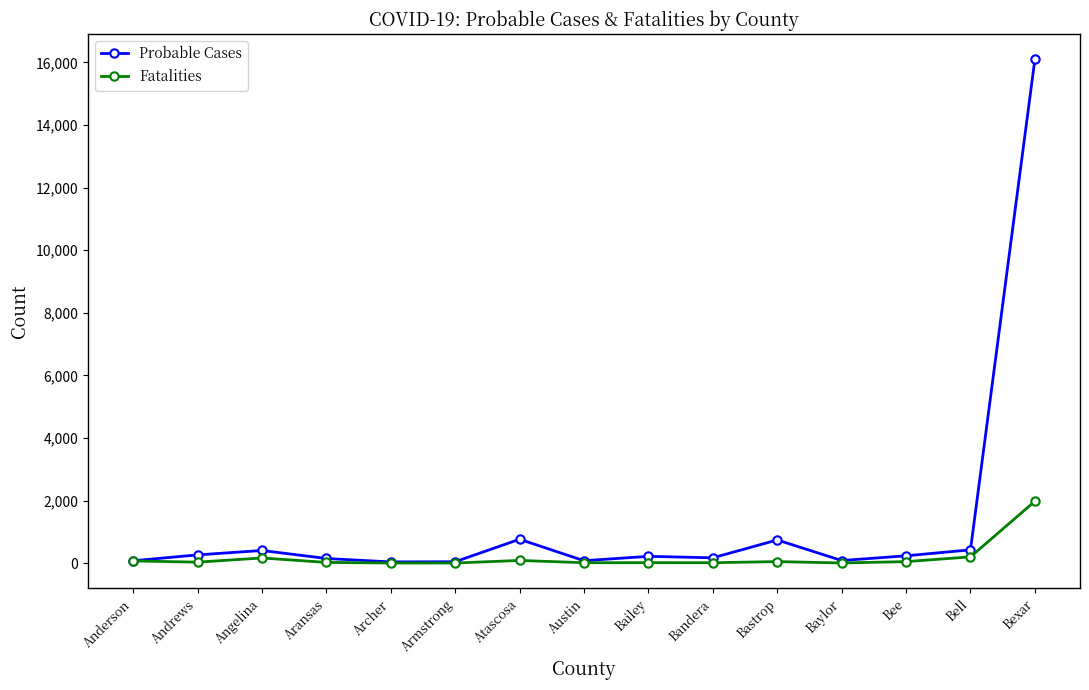

Rank the series by their average value, from highest to lowest.

Probable Cases, Fatalities